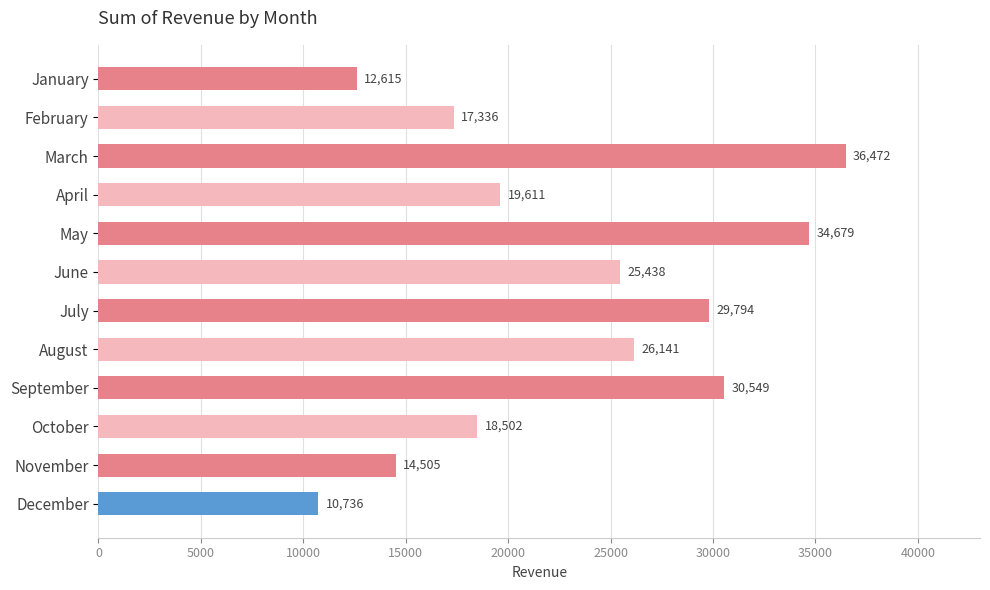

What is the minimum value shown in the chart?

10736